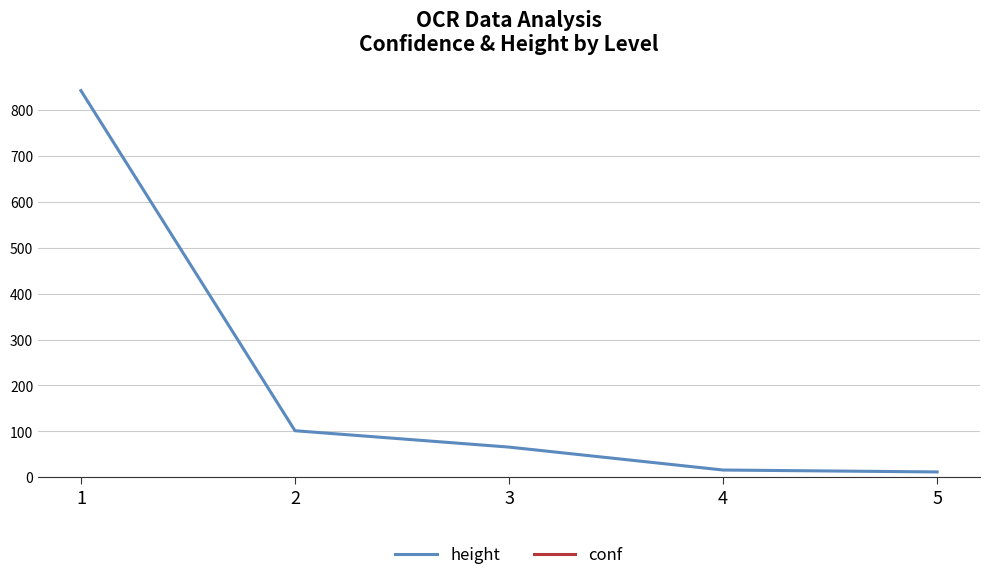

Rank the series at 1 from highest to lowest value.

height, conf